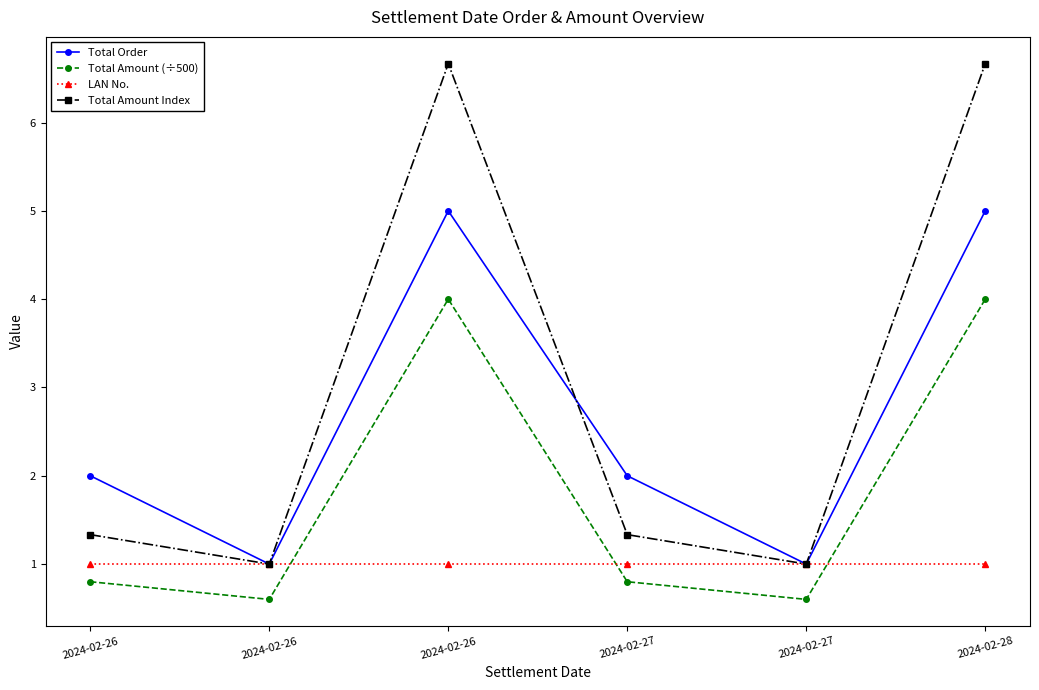

Rank the categories by Total Amount Index value from lowest to highest.

2024-02-26, 2024-02-27, 2024-02-26, 2024-02-27, 2024-02-26, 2024-02-28